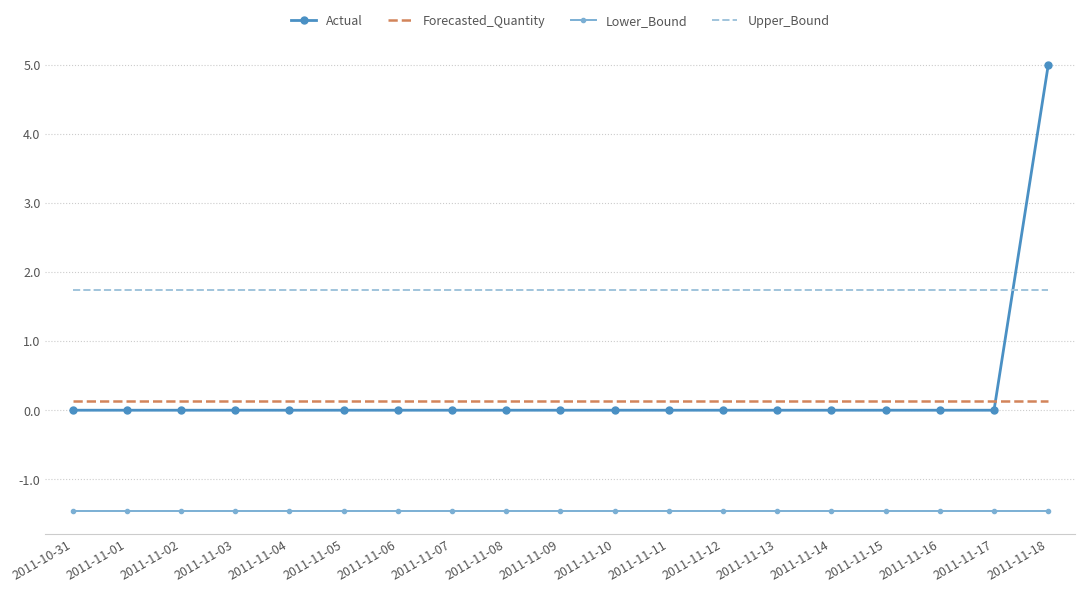

Reading left to right, extract all data points from this chart.

Actual: 2011-10-31=0.0	2011-11-01=0.0	2011-11-02=0.0	2011-11-03=0.0	2011-11-04=0.0	2011-11-05=0.0	2011-11-06=0.0	2011-11-07=0.0	2011-11-08=0.0	2011-11-09=0.0	2011-11-10=0.0	2011-11-11=0.0	2011-11-12=0.0	2011-11-13=0.0	2011-11-14=0.0	2011-11-15=0.0	2011-11-16=0.0	2011-11-17=0.0	2011-11-18=5.0
Forecasted_Quantity: 2011-10-31=0.1	2011-11-01=0.1	2011-11-02=0.1	2011-11-03=0.1	2011-11-04=0.1	2011-11-05=0.1	2011-11-06=0.1	2011-11-07=0.1	2011-11-08=0.1	2011-11-09=0.1	2011-11-10=0.1	2011-11-11=0.1	2011-11-12=0.1	2011-11-13=0.1	2011-11-14=0.1	2011-11-15=0.1	2011-11-16=0.1	2011-11-17=0.1	2011-11-18=0.1
Lower_Bound: 2011-10-31=-1.5	2011-11-01=-1.5	2011-11-02=-1.5	2011-11-03=-1.5	2011-11-04=-1.5	2011-11-05=-1.5	2011-11-06=-1.5	2011-11-07=-1.5	2011-11-08=-1.5	2011-11-09=-1.5	2011-11-10=-1.5	2011-11-11=-1.5	2011-11-12=-1.5	2011-11-13=-1.5	2011-11-14=-1.5	2011-11-15=-1.5	2011-11-16=-1.5	2011-11-17=-1.5	2011-11-18=-1.5
Upper_Bound: 2011-10-31=1.7	2011-11-01=1.7	2011-11-02=1.7	2011-11-03=1.7	2011-11-04=1.7	2011-11-05=1.7	2011-11-06=1.7	2011-11-07=1.7	2011-11-08=1.7	2011-11-09=1.7	2011-11-10=1.7	2011-11-11=1.7	2011-11-12=1.7	2011-11-13=1.7	2011-11-14=1.7	2011-11-15=1.7	2011-11-16=1.7	2011-11-17=1.7	2011-11-18=1.7